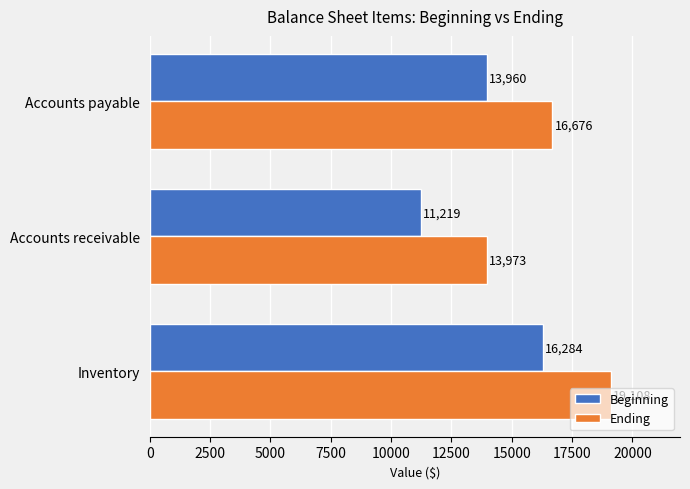

Which series has the widest spread of values?

Ending